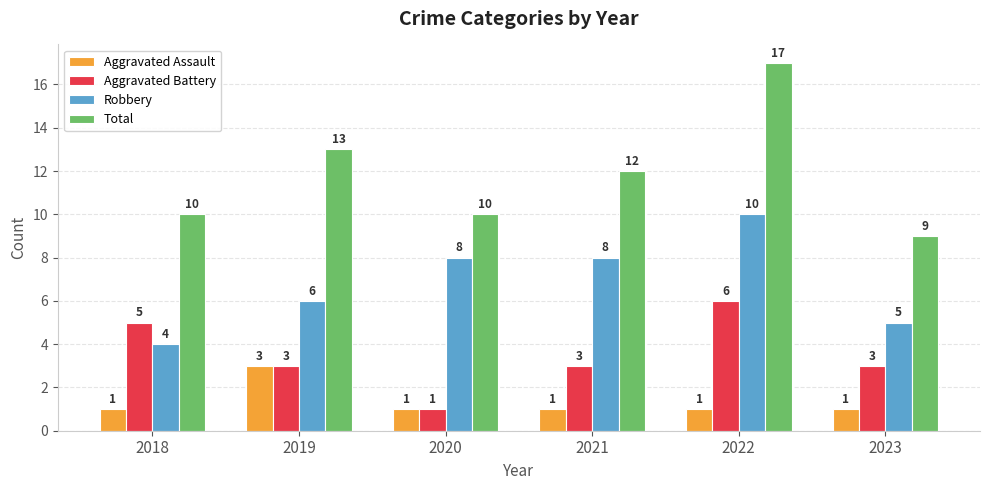

What is the sum of all Aggravated Battery values?

21